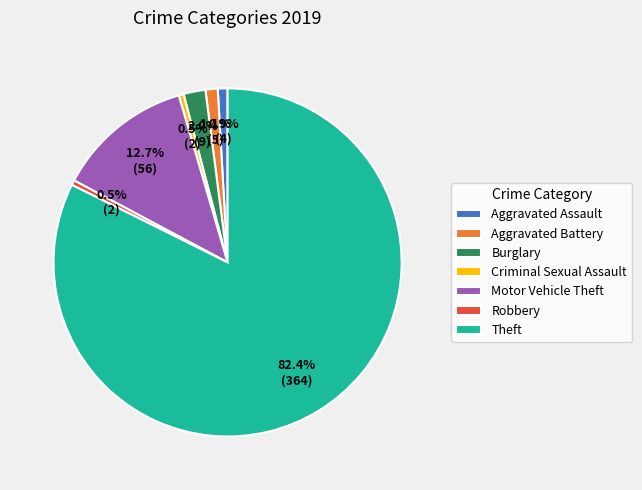

Combined, do Motor Vehicle Theft and Aggravated Assault account for over 50%?

No